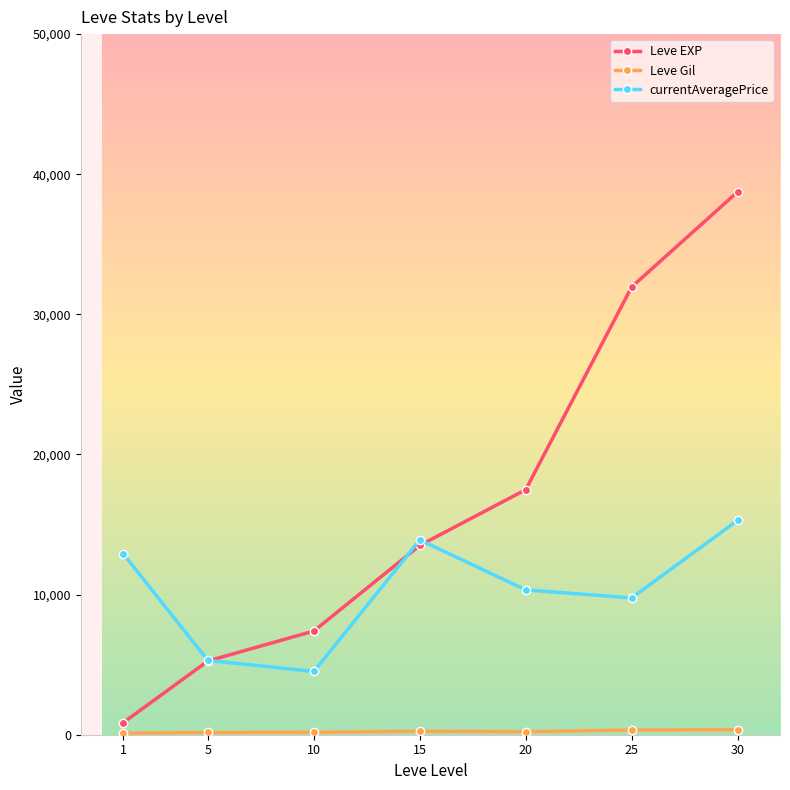

What is the greatest value displayed?

38742.5